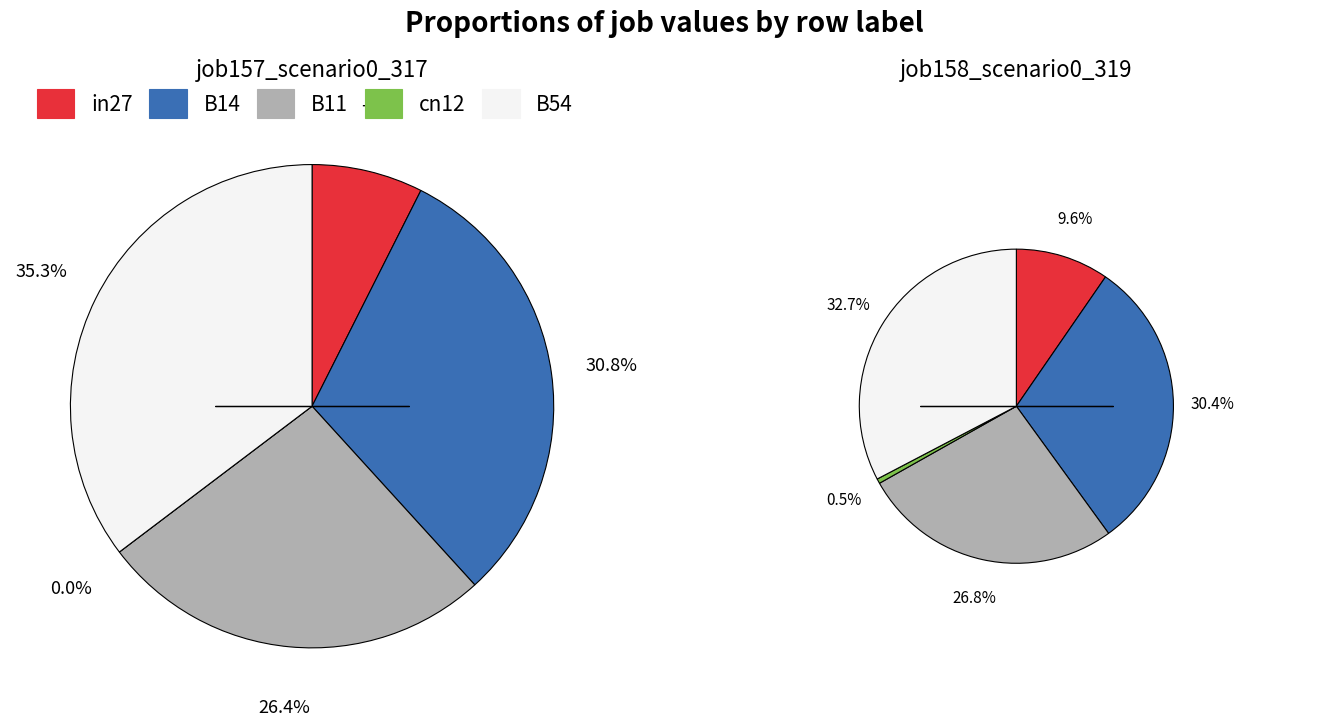

The B54 slice represents 23% of the pie. True or false?

False